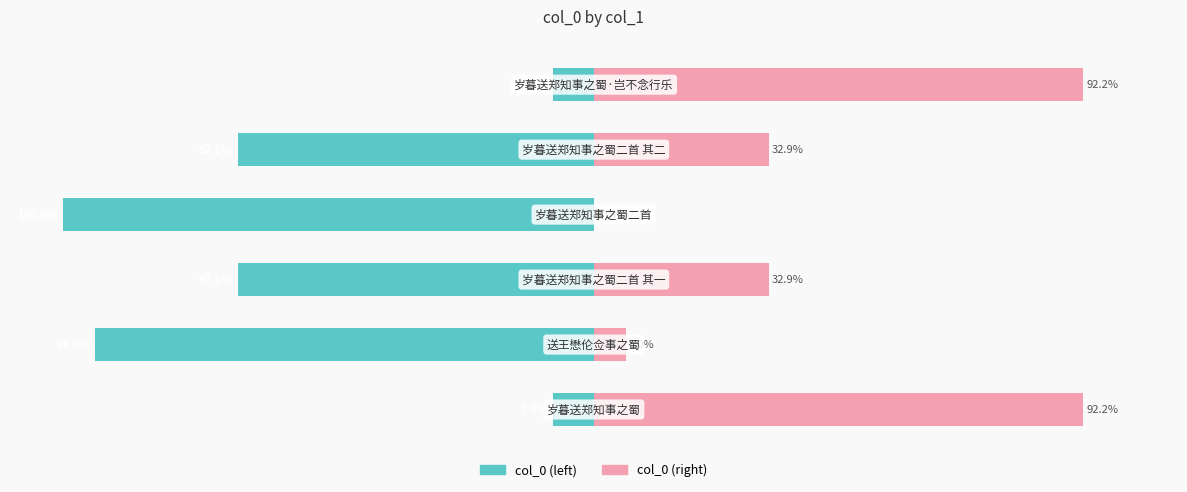

What are all the series names shown in the legend?

col_0 (left), col_0 (right)